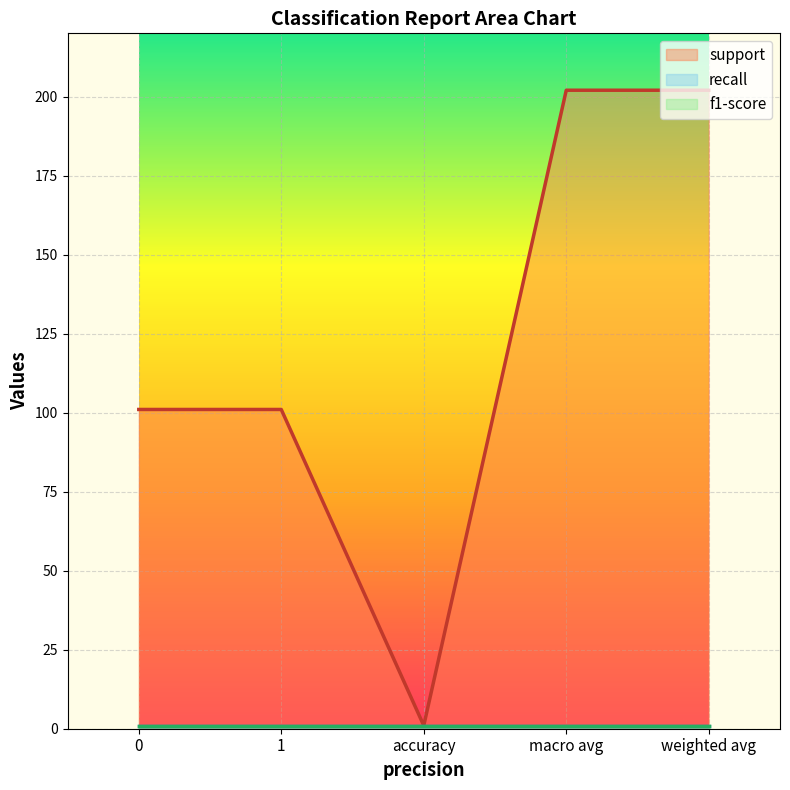

At which category does the chart reach its peak across all series?

macro avg